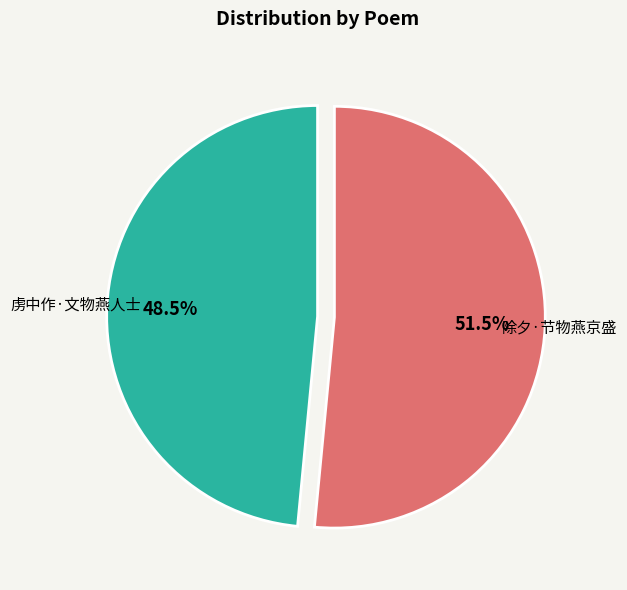

How many slices are in this pie chart?

2